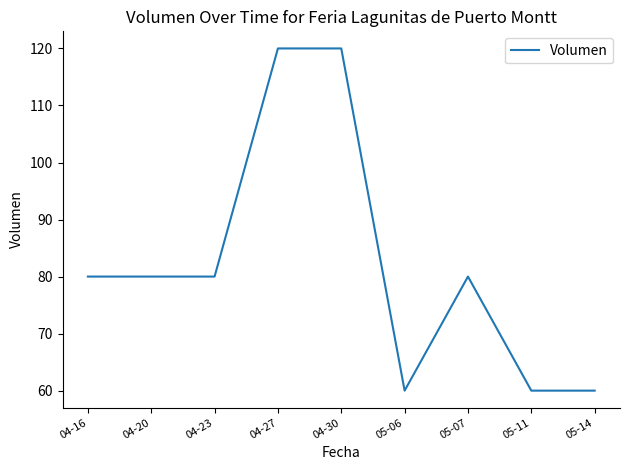

What is the minimum value shown in the chart?

60